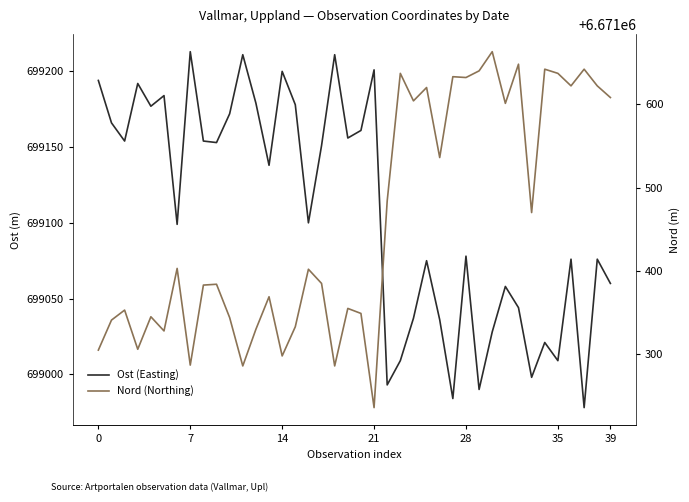

How many data points does each series have?

40